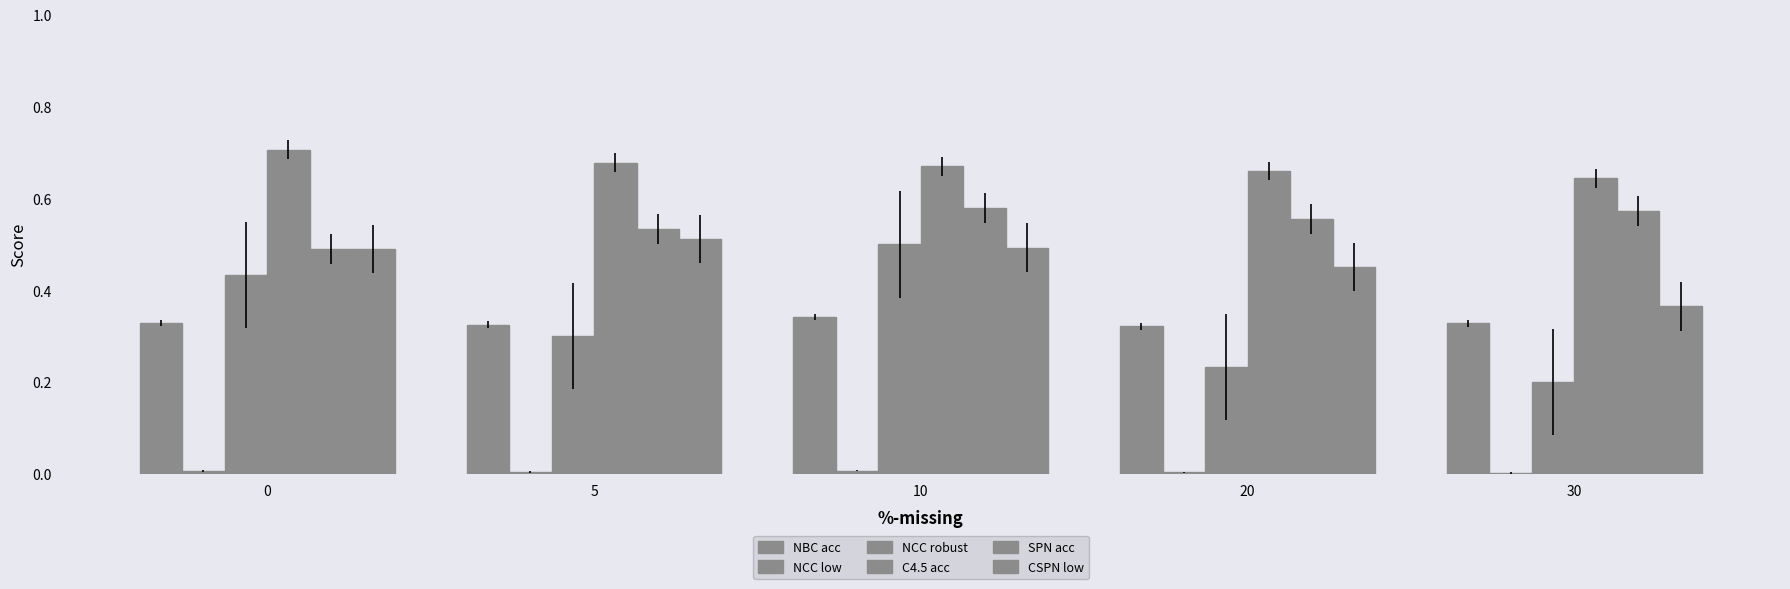

Which has a higher value, 20 or 30?

30